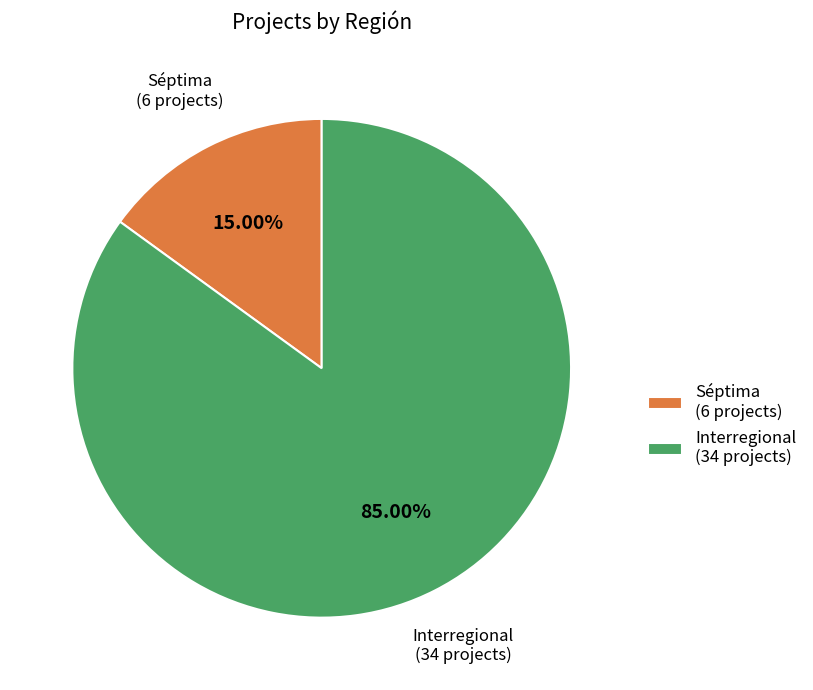

Rank the categories by value from lowest to highest.

Séptima (6 projects), Interregional (34 projects)